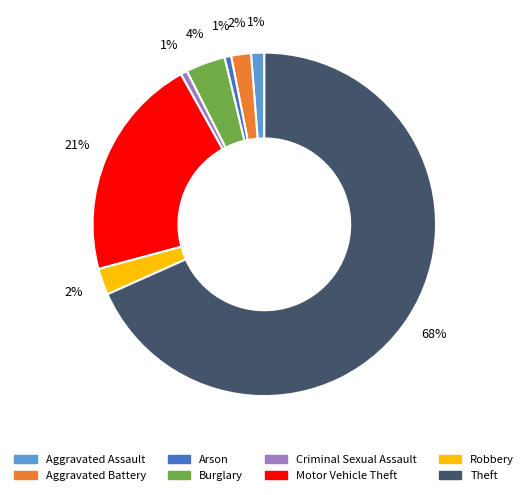

Is the sum of Aggravated Assault and Motor Vehicle Theft greater than half?

No